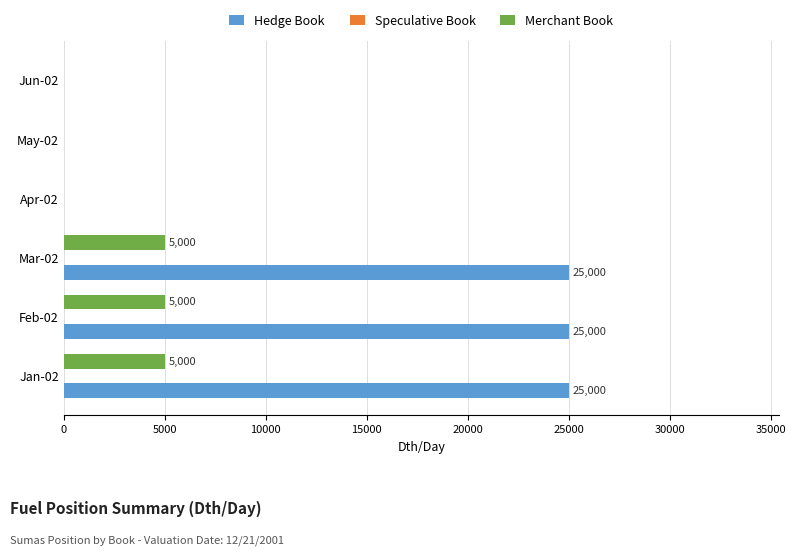

True or false: Merchant Book has a value of 0 at Jun-02.

True